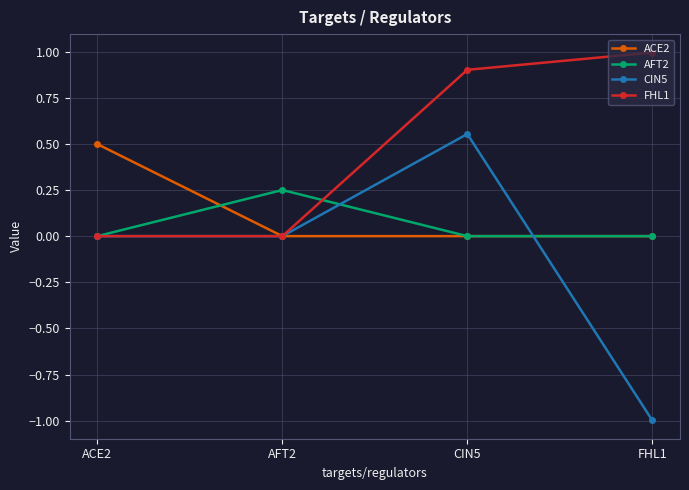

Which category has the highest value in the ACE2 series?

ACE2